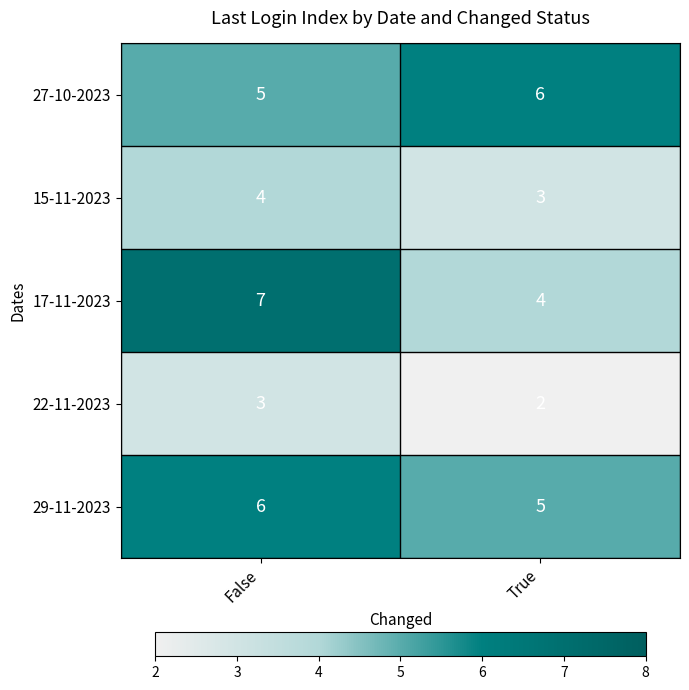

What is the maximum value for 27-10-2023?

6